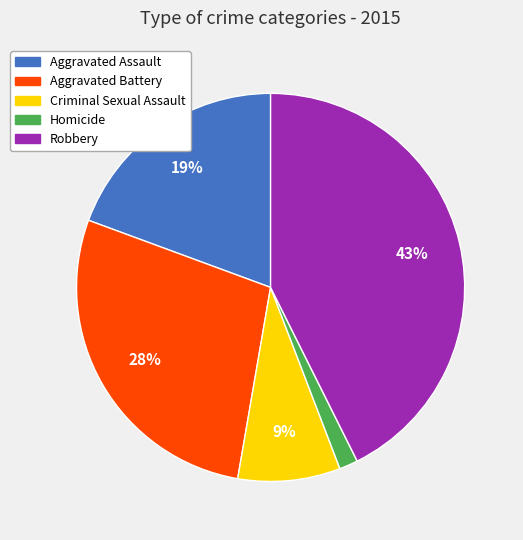

Does Homicide represent more than half of the total?

No